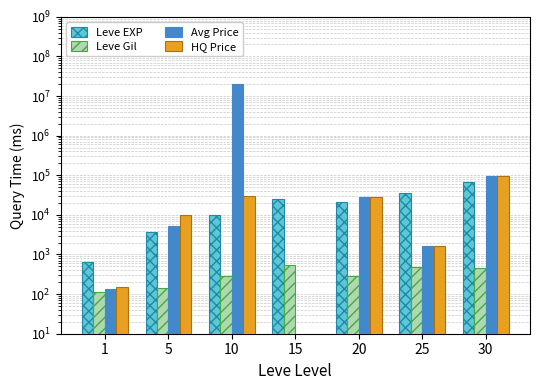

List the series in order of their peak value, lowest first.

Leve Gil, Leve EXP, LevePriceHQ, currentAveragePrice